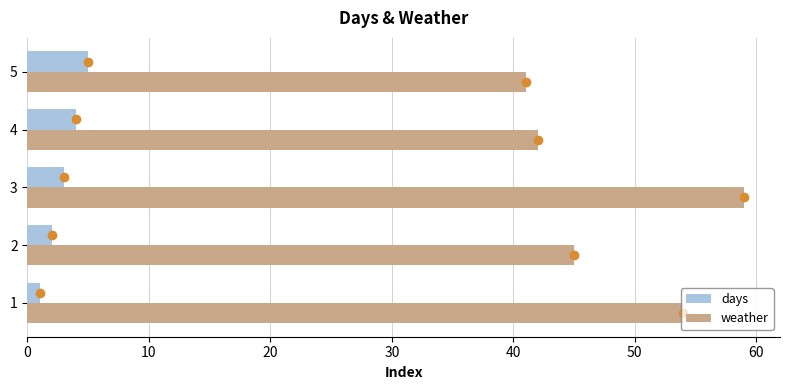

Rank the series by their average value, from highest to lowest.

weather, days